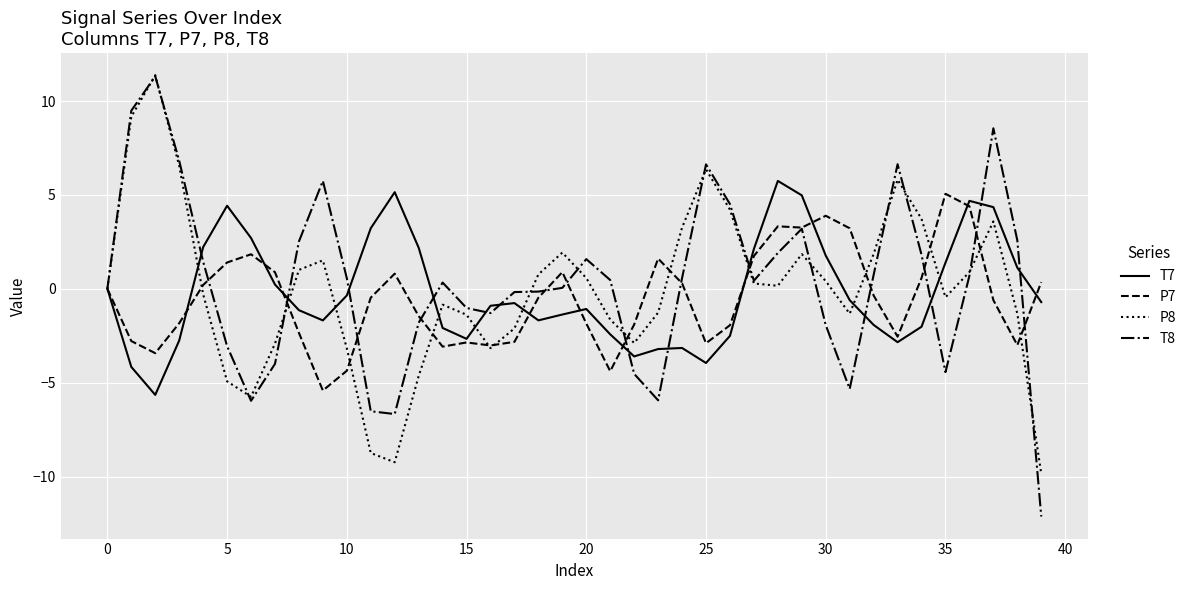

Does the chart have visible grid lines?

Yes